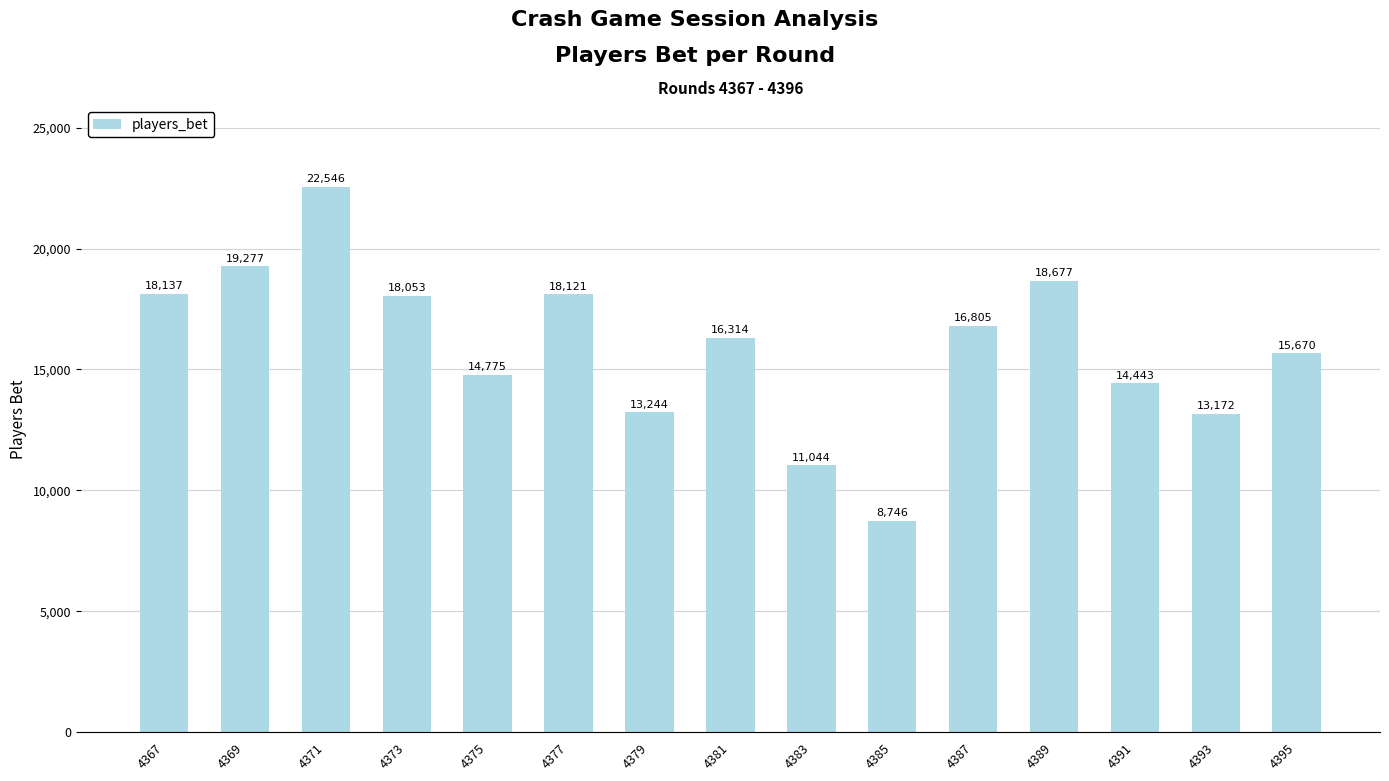

Read the value at 4383, to the nearest 100.

11000